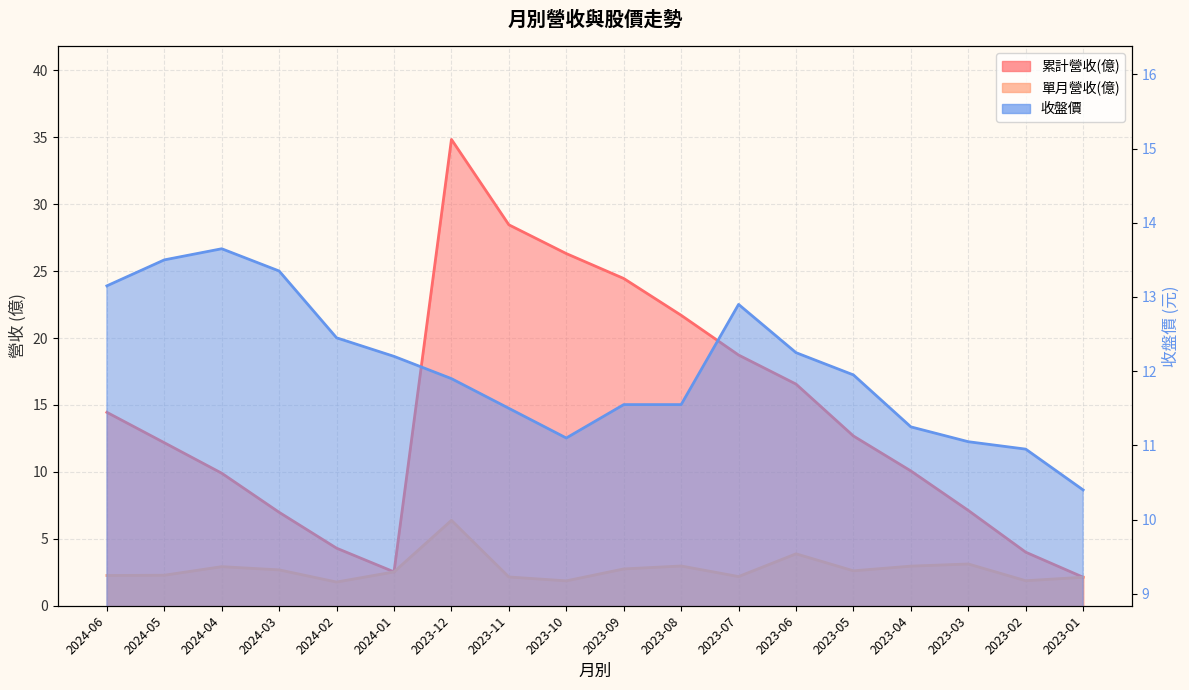

List the labels in order of 累計營收(億) value, smallest first.

2023-01, 2024-01, 2023-02, 2024-02, 2024-03, 2023-03, 2024-04, 2023-04, 2024-05, 2023-05, 2024-06, 2023-06, 2023-07, 2023-08, 2023-09, 2023-10, 2023-11, 2023-12